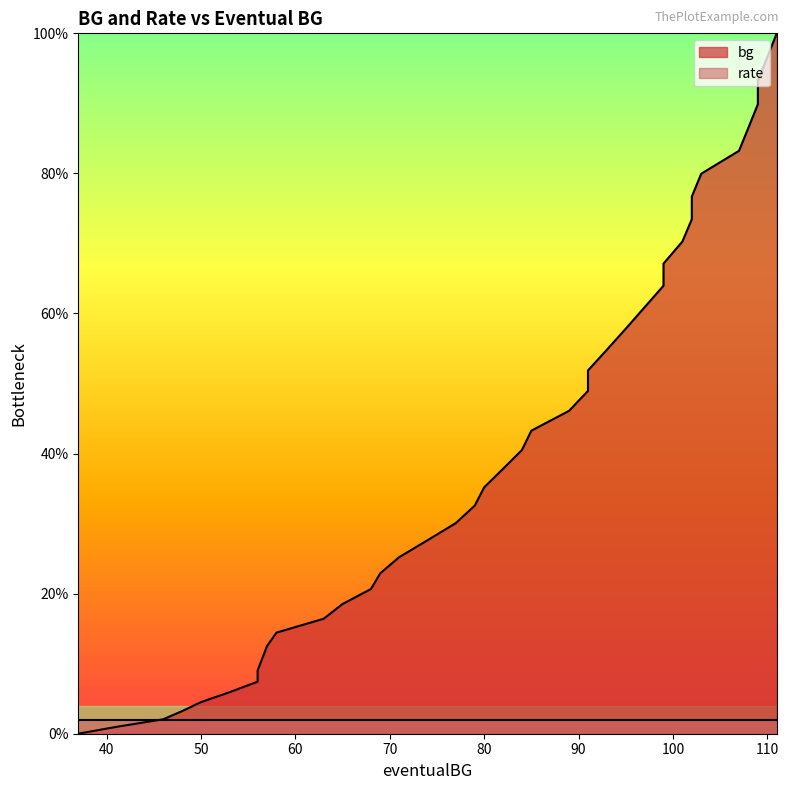

What is the sum of all values?

1712.3